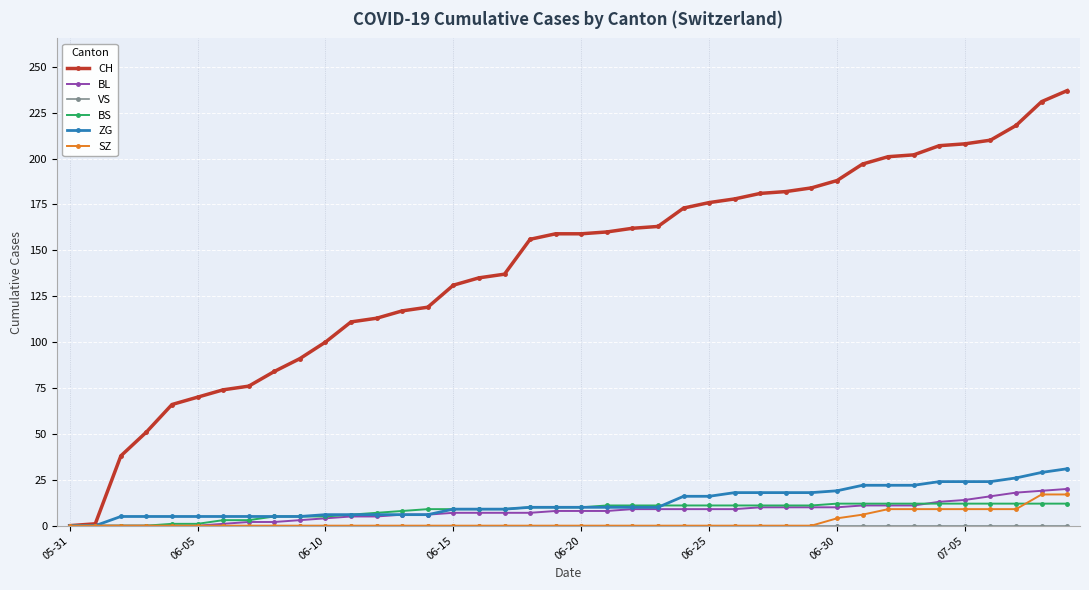

Which series has the widest spread of values?

CH